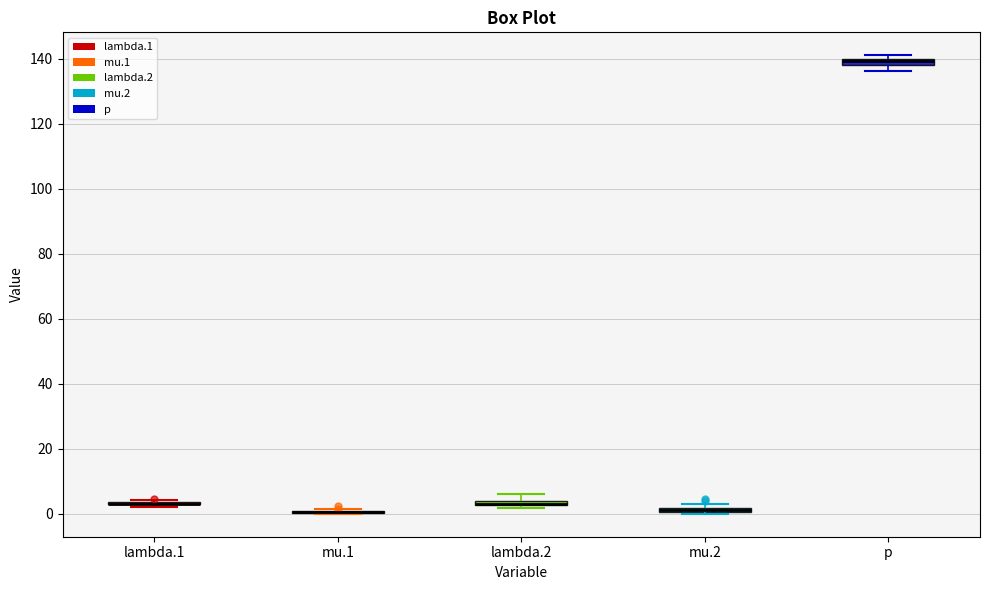

Where is the upper edge of the box for p on the y-axis? The values are not printed on the chart, so give them approximately, as read against the axis.

140